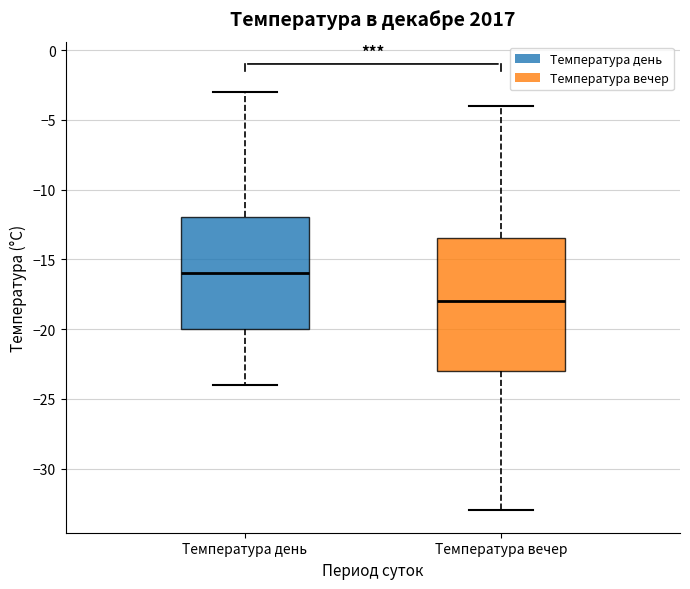

Where is the upper edge of the box for Температура вечер on the y-axis? The values are not printed on the chart, so give them approximately, as read against the axis.

-13.5